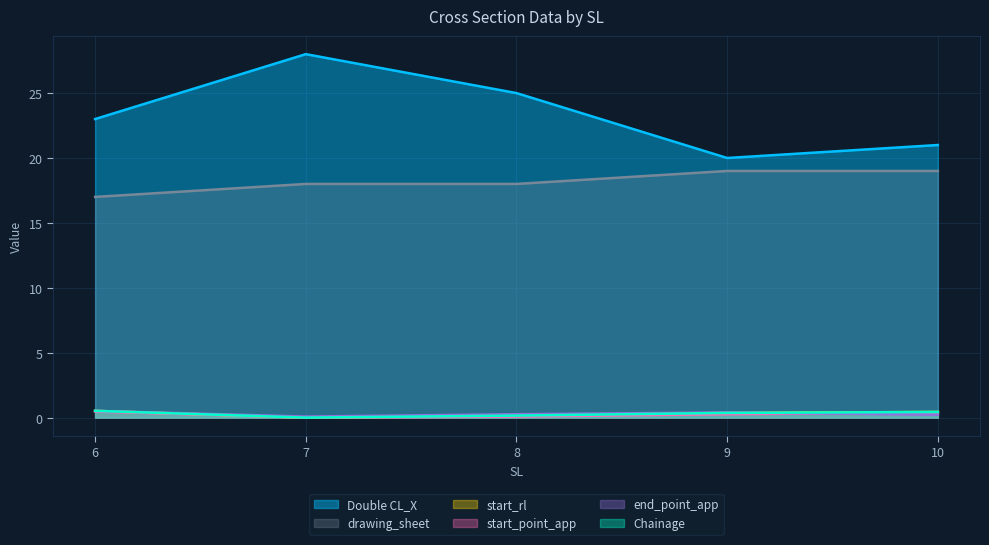

How many lines are shown in the chart?

6